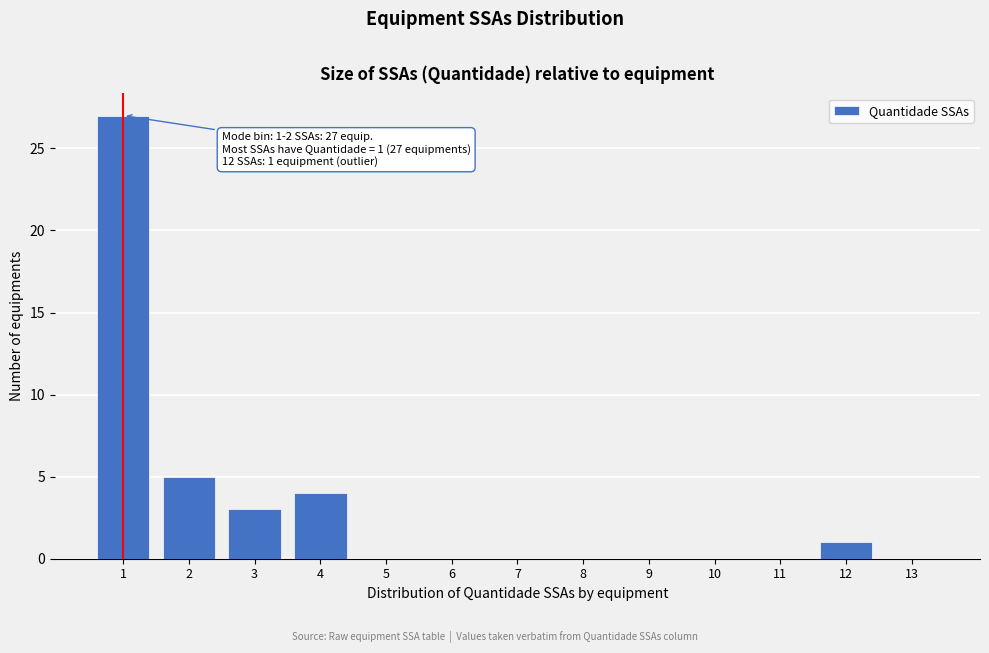

Reading left to right, list all the values displayed in this chart.

1=27	2=5	3=3	4=4	5=0	6=0	7=0	8=0	9=0	10=0	11=0	12=1	13=0